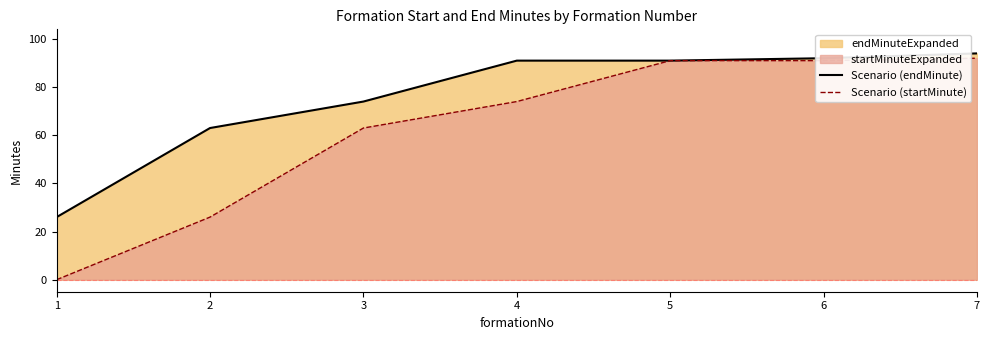

True or false: Scenario (endMinute) and Scenario (startMinute) intersect in this chart.

False